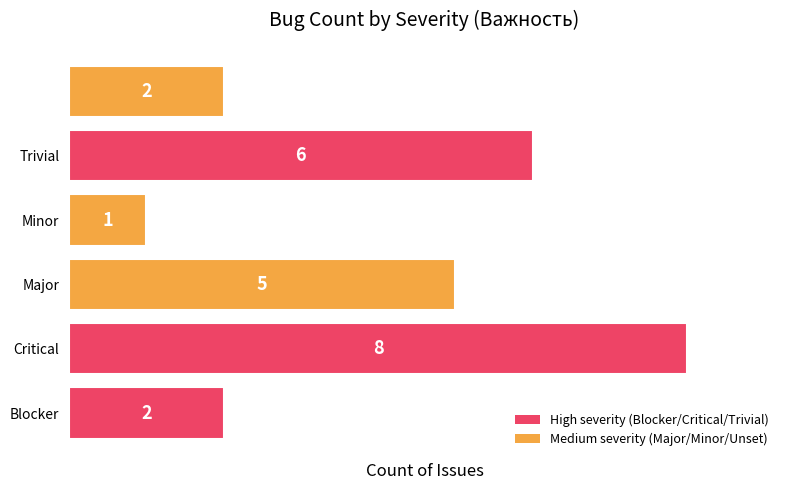

What is the maximum value shown in the chart?

8